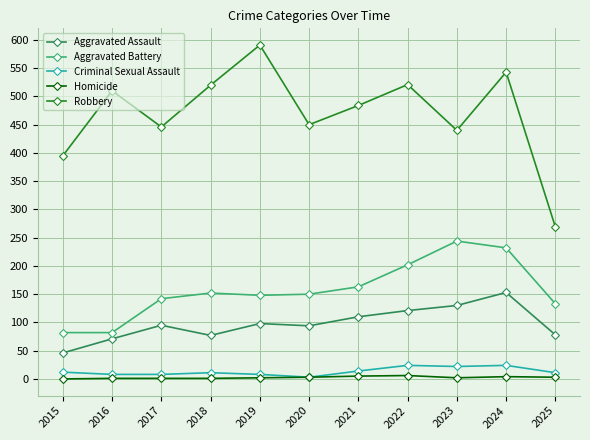

What is the minimum value for Aggravated Assault?

46